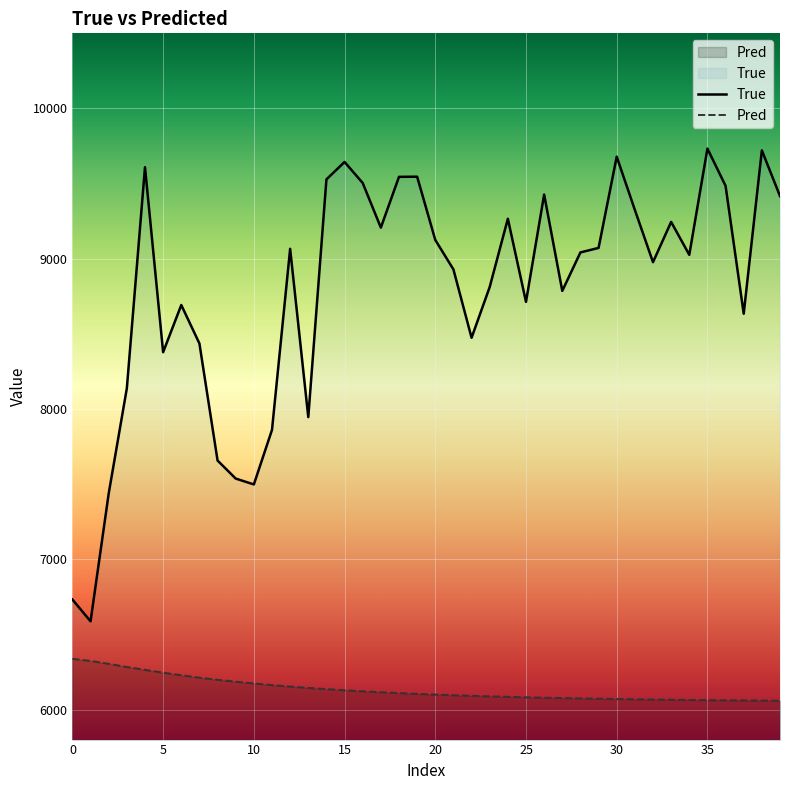

List the series in order of their overall mean, lowest first.

Pred, True